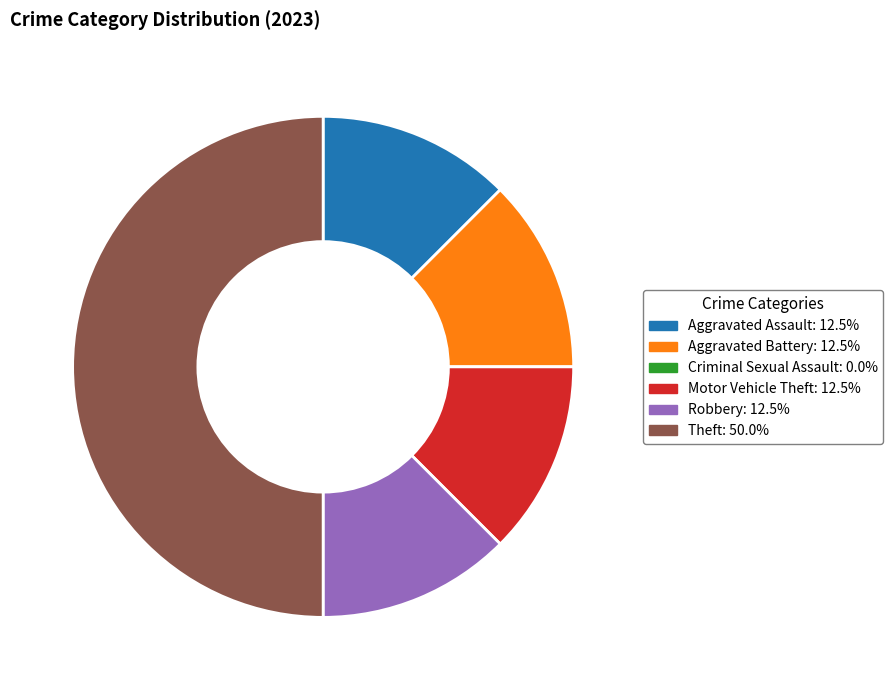

Is the sum of Aggravated Assault: 12.5% and Aggravated Battery: 12.5% greater than half?

No